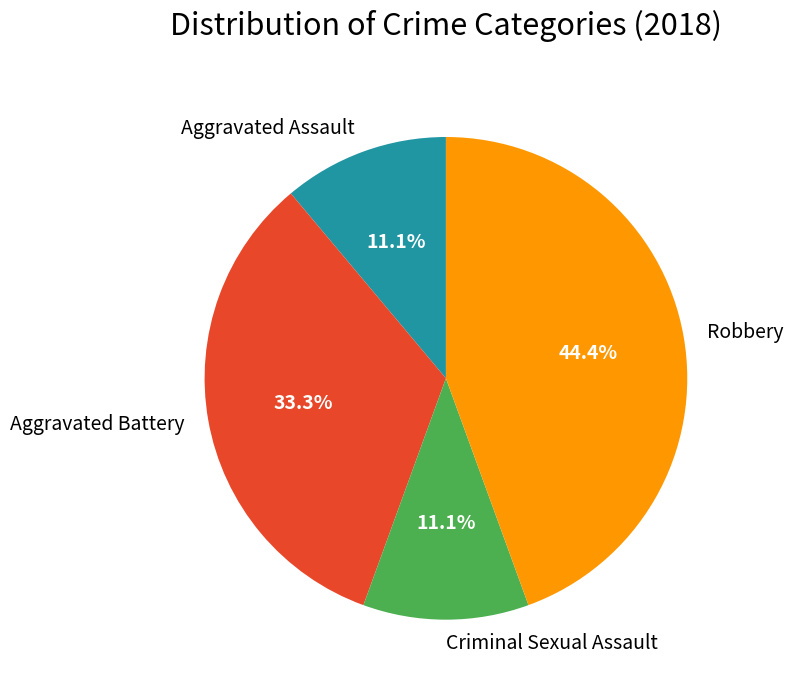

What is the largest slice in the pie chart?

Robbery